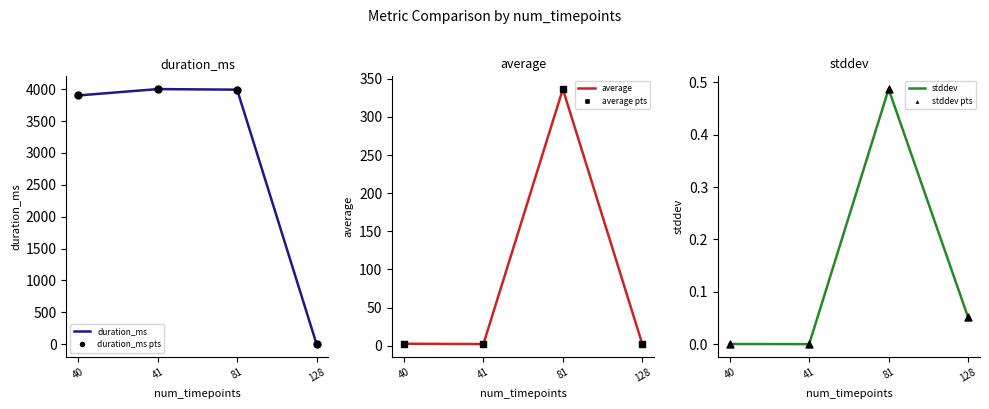

Which series has the widest spread of Y values?

duration_ms